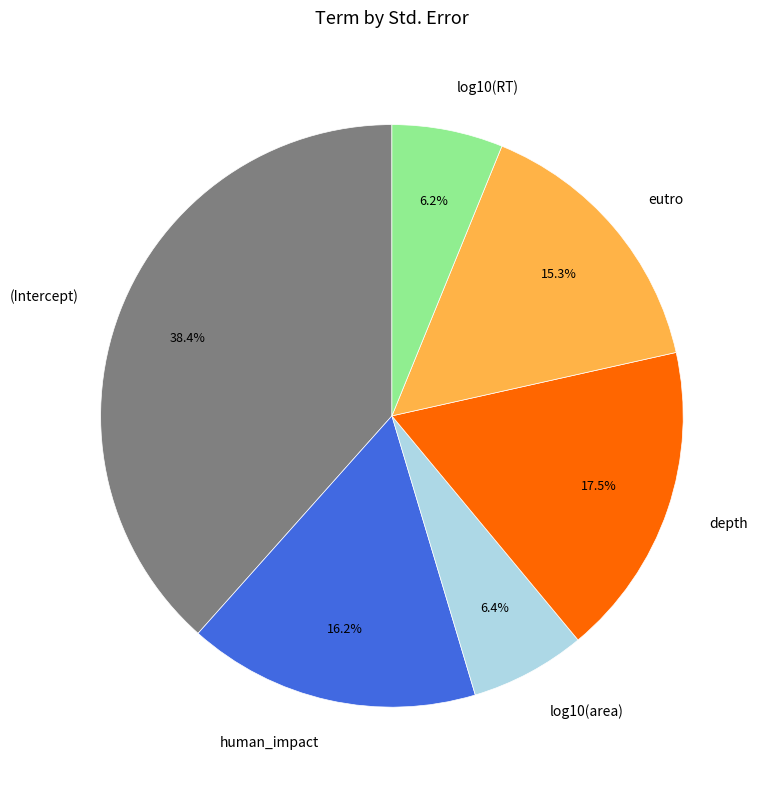

Count the number of slices in the pie.

6